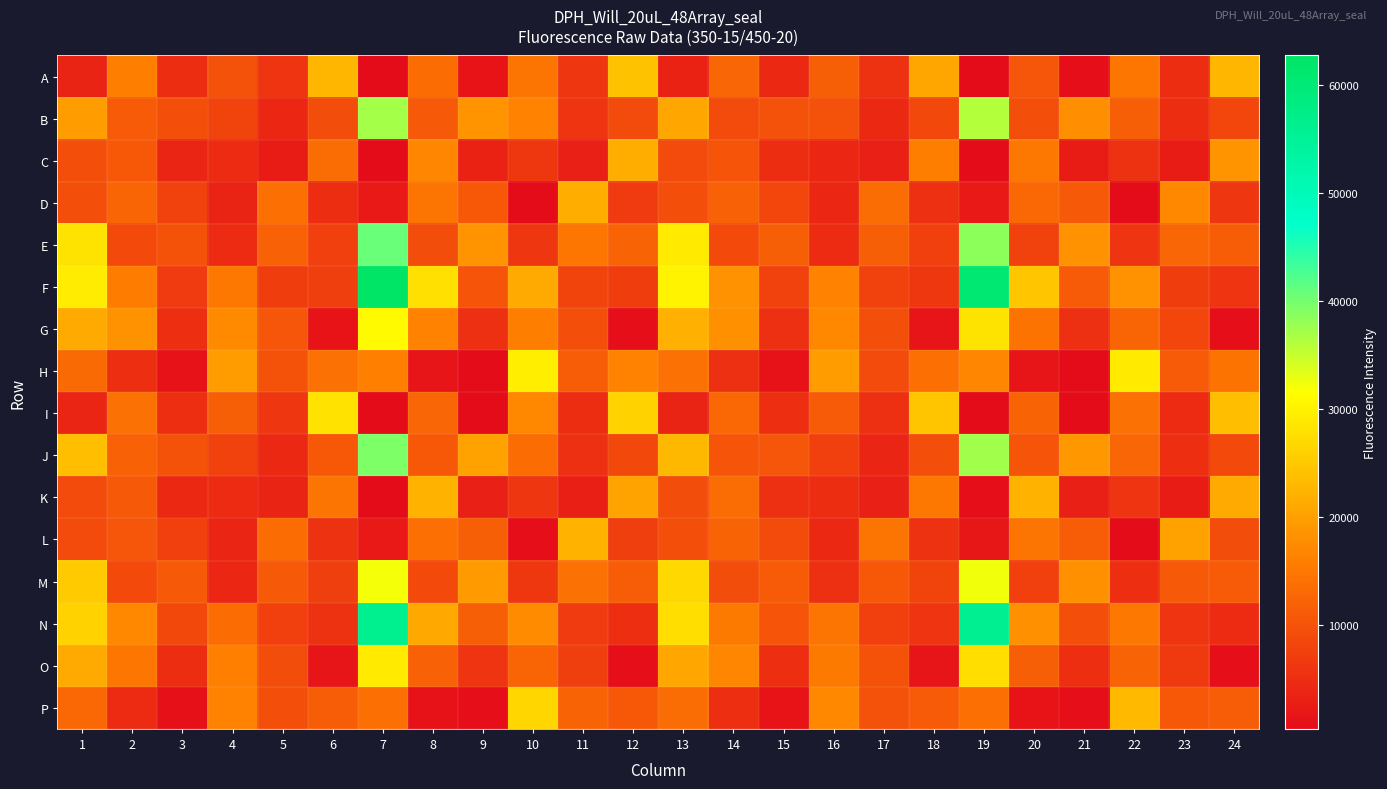

At which category is the sum across all series the highest?

7